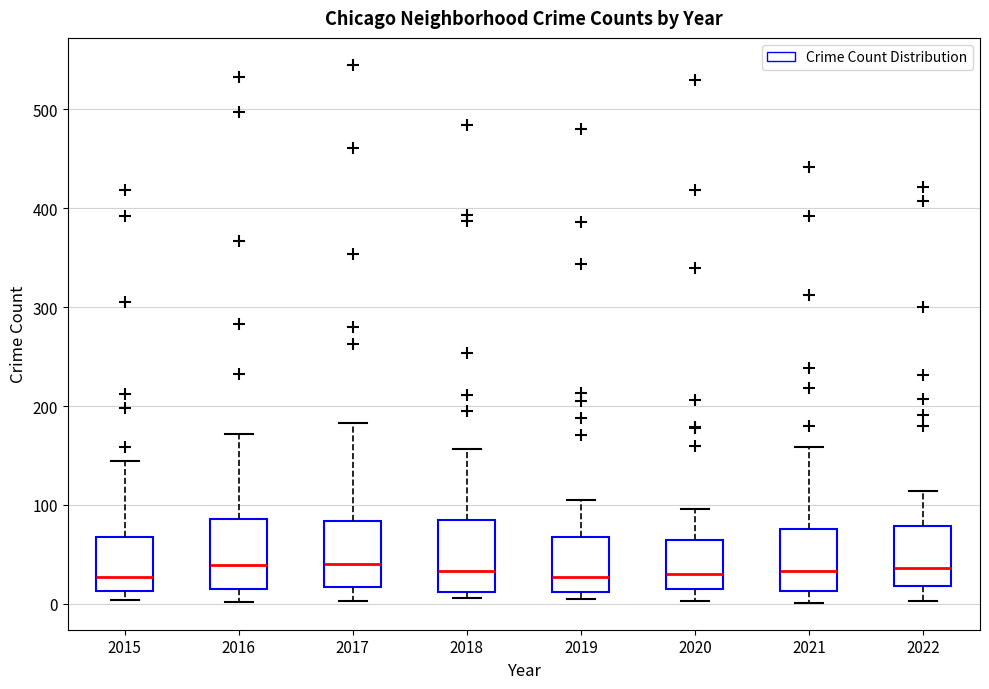

Reading left to right, transcribe this box plot: for each box, give where its median line is, the range the box spans, and where its two whiskers end, as read against the y-axis. The values are not printed on the chart, so give them approximately, as read against the axis.

2015: median 30, box 10 to 70, whiskers 0 to 140
2016: median 40, box 20 to 90, whiskers 0 to 170
2017: median 40, box 20 to 80, whiskers 0 to 180
2018: median 30, box 10 to 80, whiskers 10 (just below the box's lower edge) to 160
2019: median 30, box 10 to 70, whiskers 10 (just below the box's lower edge) to 110
2020: median 30, box 20 to 70, whiskers 0 to 100
2021: median 30, box 10 to 80, whiskers 0 to 160
2022: median 40, box 20 to 80, whiskers 0 to 110